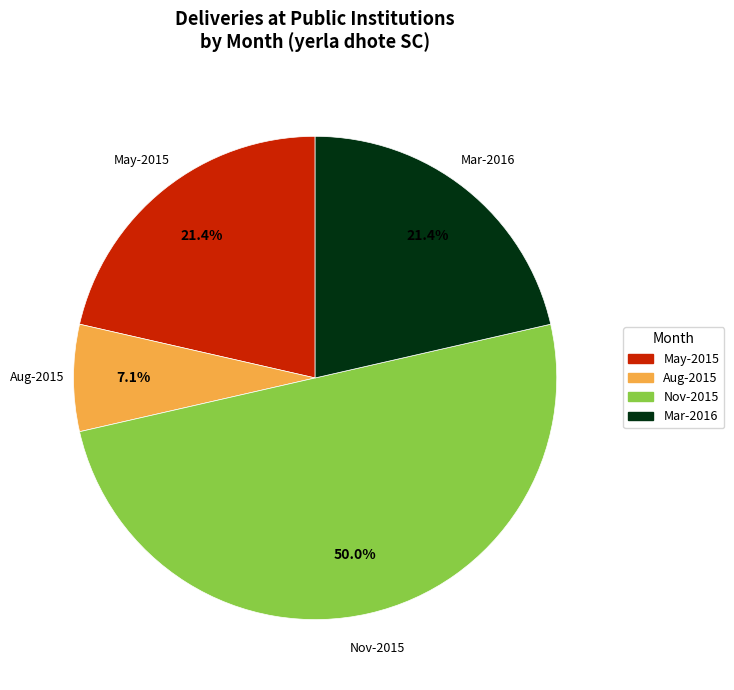

Count the number of slices in the pie.

4